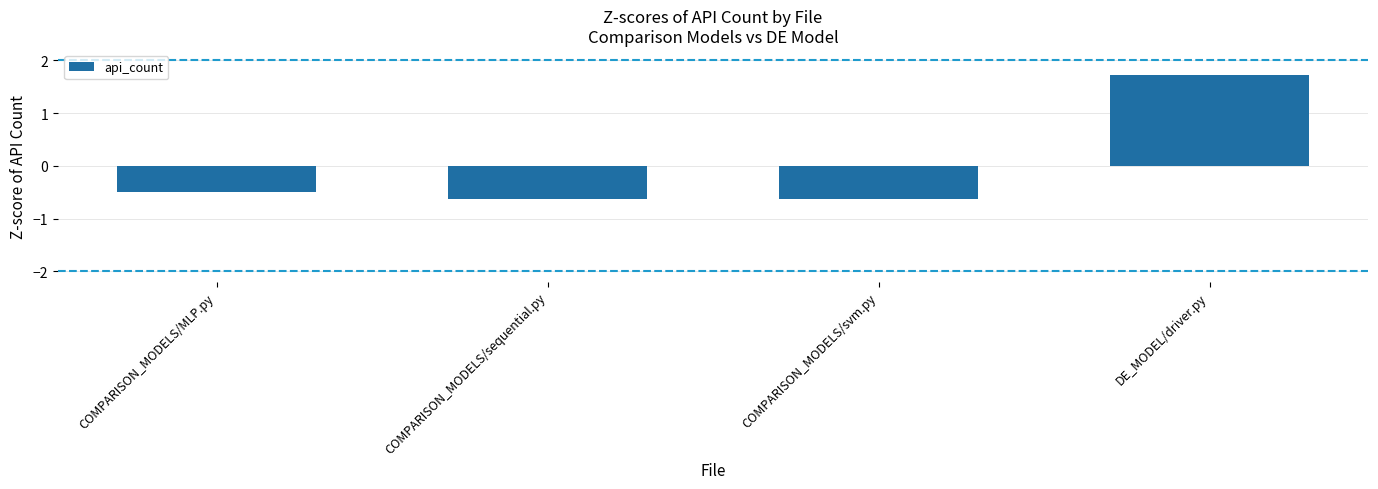

Which has a higher value, DE_MODEL/driver.py or COMPARISON_MODELS/MLP.py?

DE_MODEL/driver.py